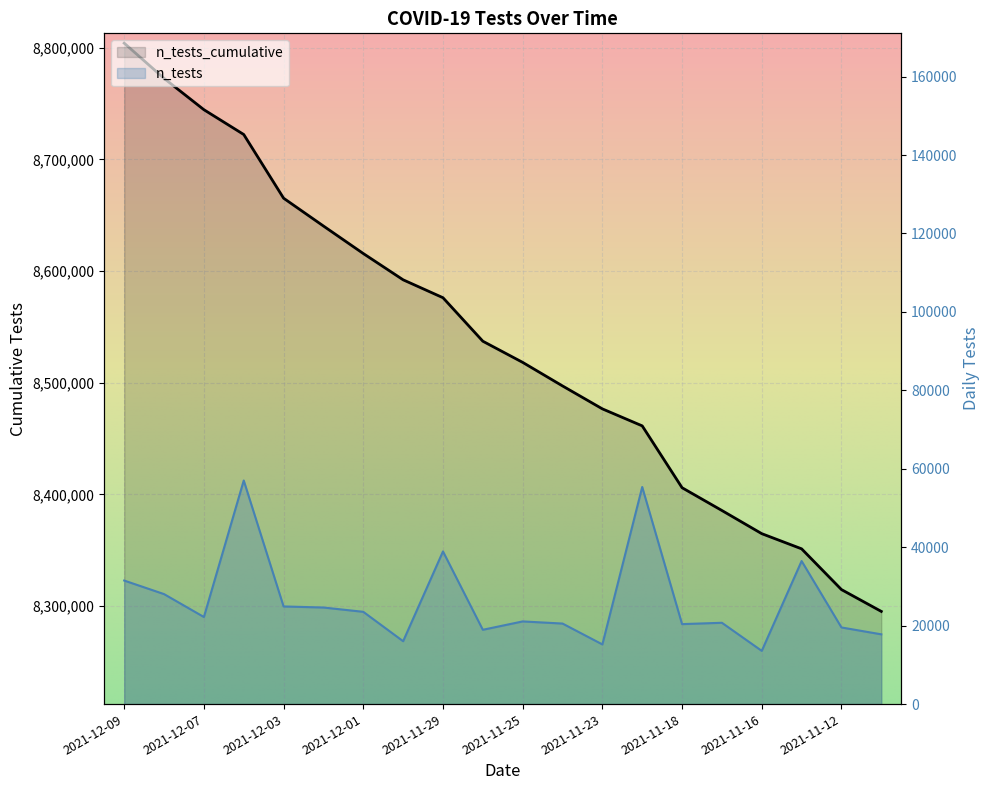

Is it true that n_tests equals 20393 at 2021-11-18?

True